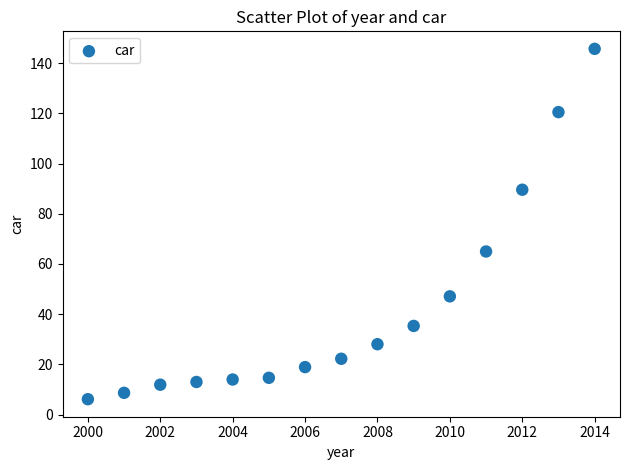

What Y value in the scatter plot is closest to 75?

65.0